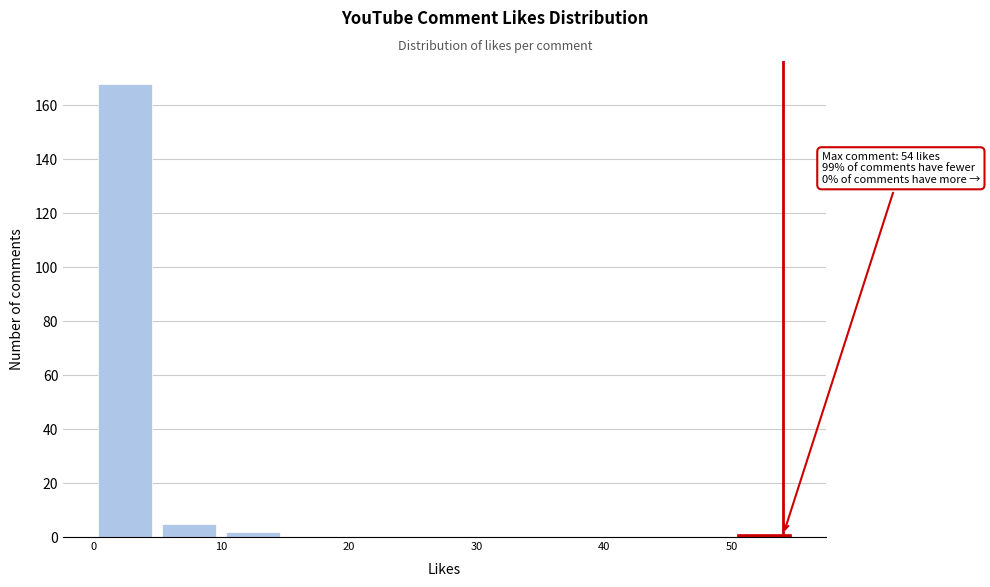

Which range on the x-axis has the tallest bar?

0 to 5